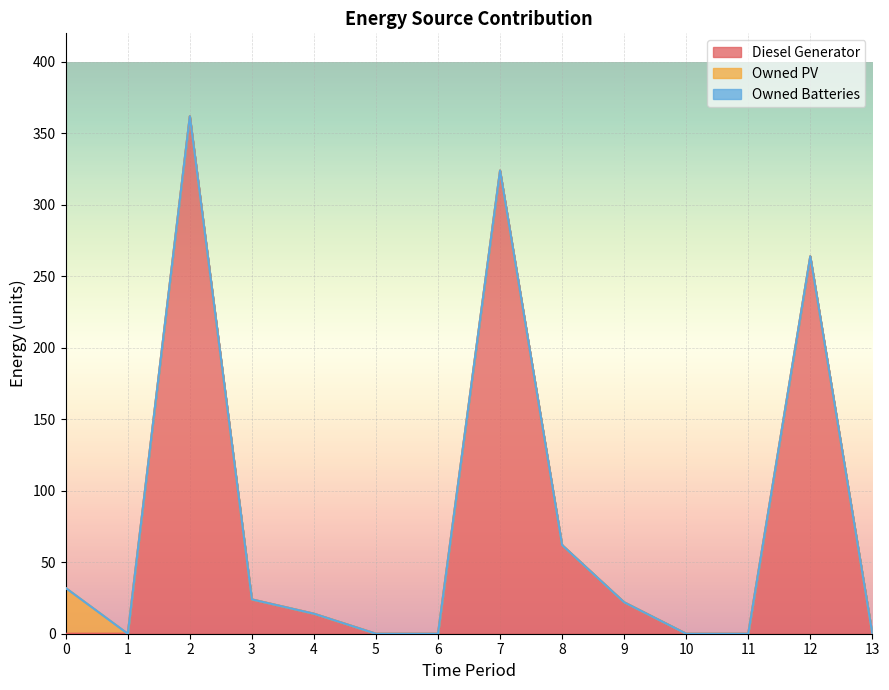

Reading left to right, list all the values displayed in this chart.

Diesel Generator: 0	0	362	24	14	0	0	324	62	22	0	0	264	0
Owned PV: 32	0	0	0	0	0	0	0	0	0	0	0	0	0
Owned Batteries: 0	0	0	0	0	0	0	0	0	0	0	0	0	0